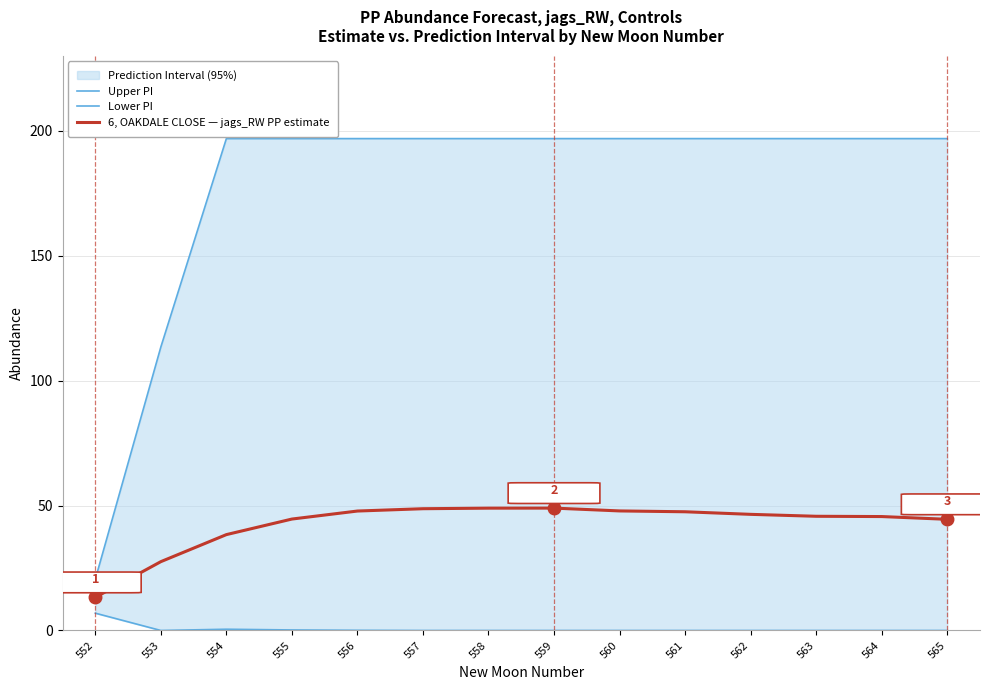

True or false: 6, OAKDALE CLOSE — jags_RW PP estimate has a value of 62.0 at 561.

False